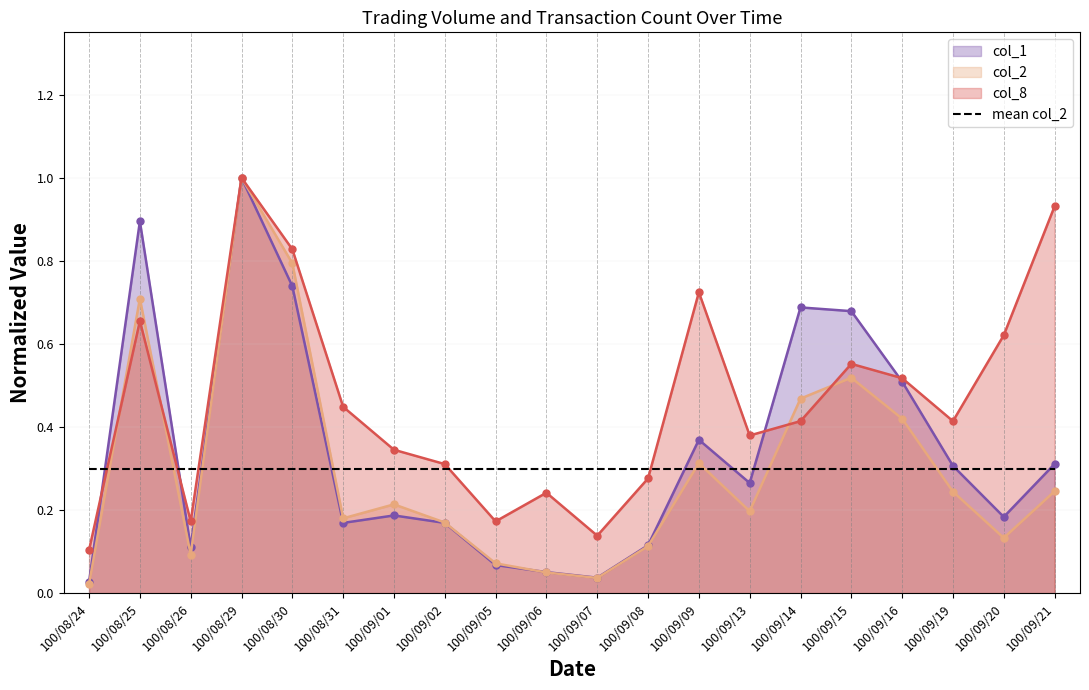

What is the value of the col_1 point at the 16th from the left?

0.7